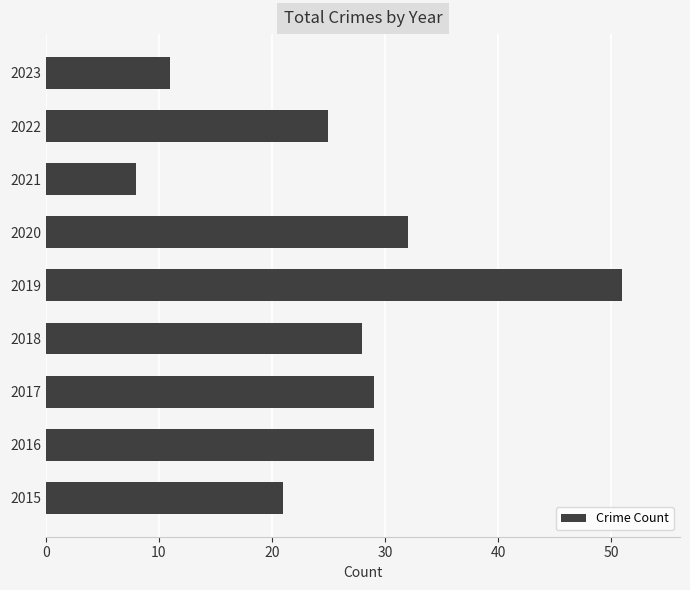

What is the difference between the values at 2019 and 2015?

30